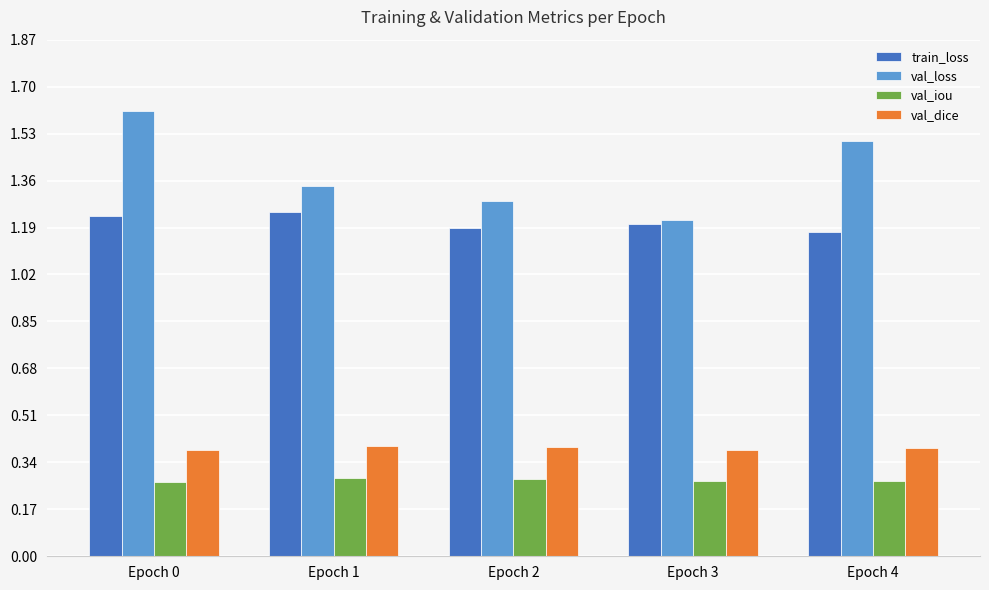

What is the value of the val_dice bar at the 4th from the left?

0.4